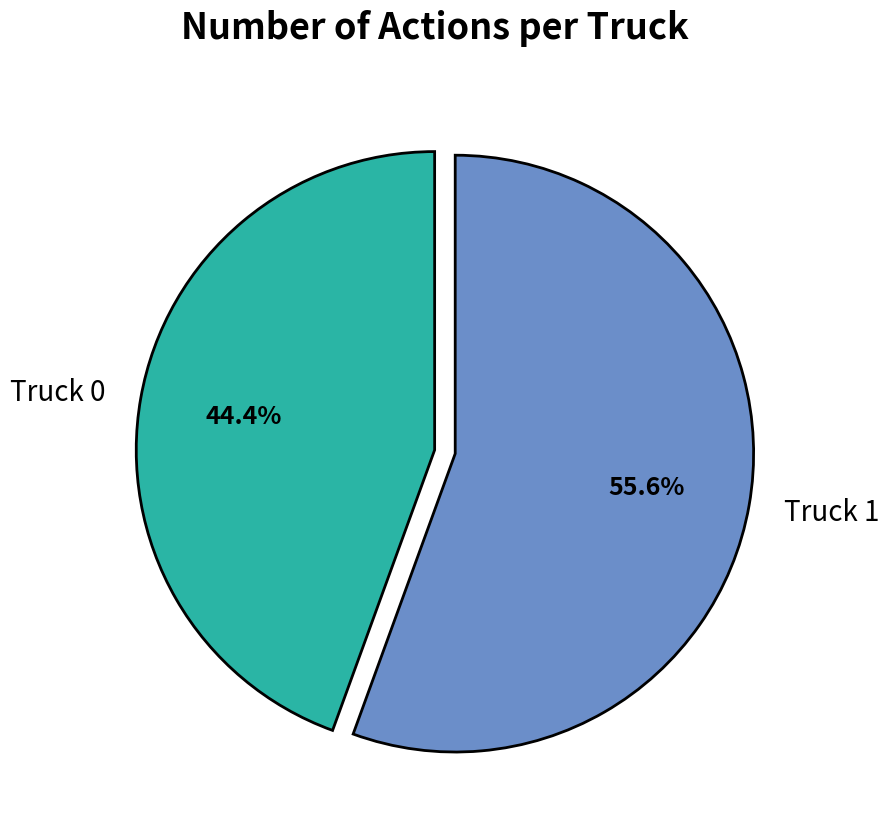

Is the sum of Truck 0 and Truck 1 greater than half?

Yes